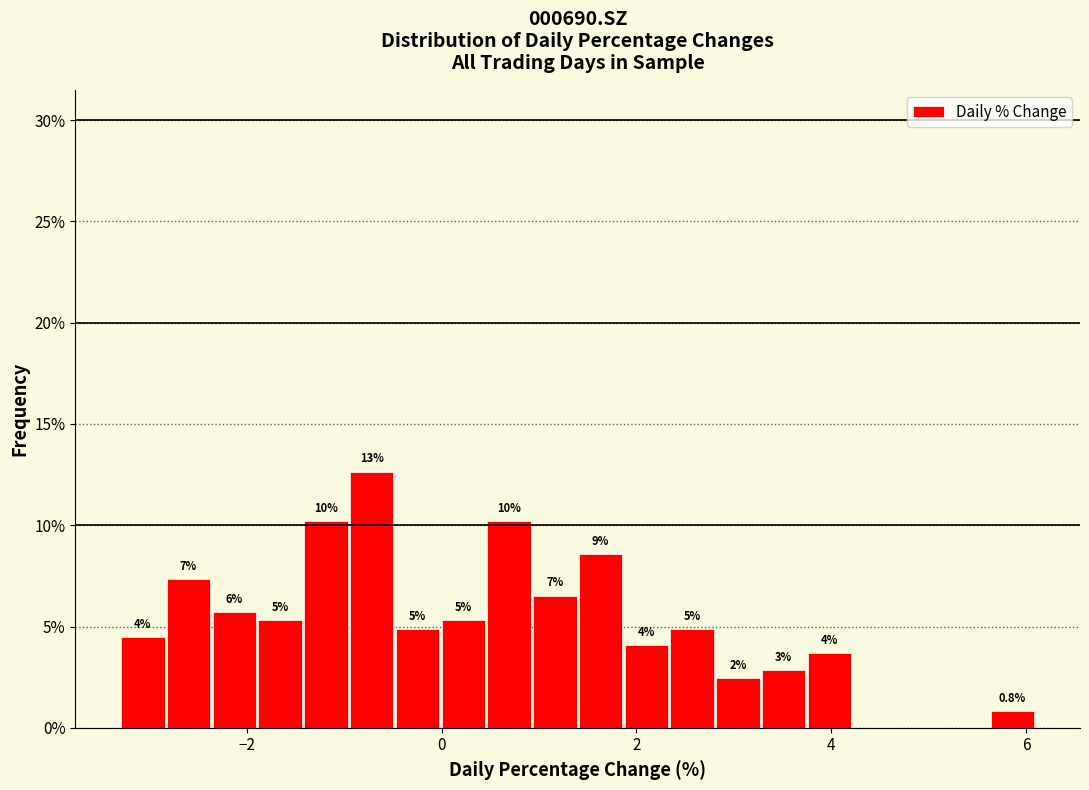

Around what value on the x-axis is the tallest bar? Give the approximate position of its centre, as read against the axis.

-0.8